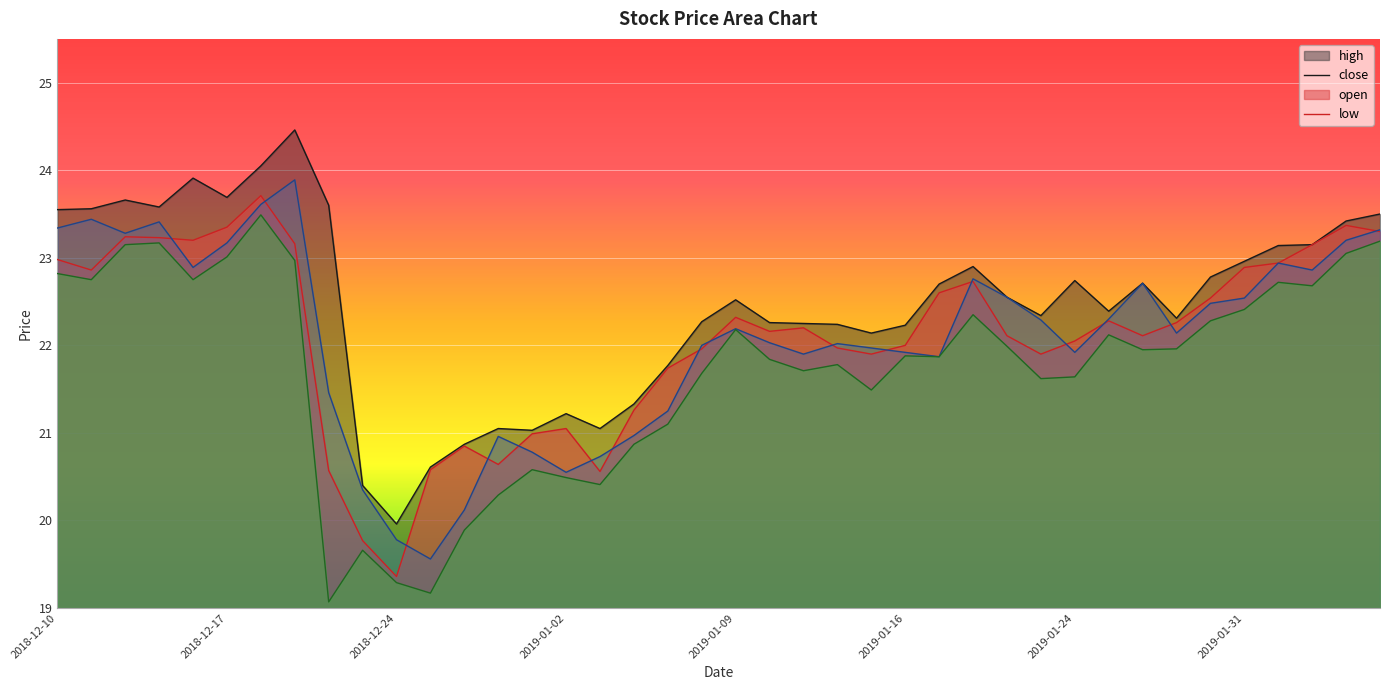

List the labels in order of open value, largest first.

2018-12-19, 2018-12-18, 2018-12-11, 2018-12-13, 2018-12-10, 2019-02-06, 2018-12-12, 2019-02-05, 2018-12-17, 2019-02-01, 2018-12-14, 2019-02-04, 2019-01-18, 2019-01-28, 2019-01-22, 2019-01-31, 2019-01-30, 2019-01-25, 2019-01-23, 2019-01-09, 2019-01-29, 2019-01-10, 2019-01-14, 2019-01-08, 2019-01-15, 2019-01-16, 2019-01-24, 2019-01-11, 2019-01-17, 2018-12-20, 2019-01-07, 2019-01-04, 2018-12-28, 2018-12-31, 2019-01-03, 2019-01-02, 2018-12-21, 2018-12-27, 2018-12-24, 2018-12-26